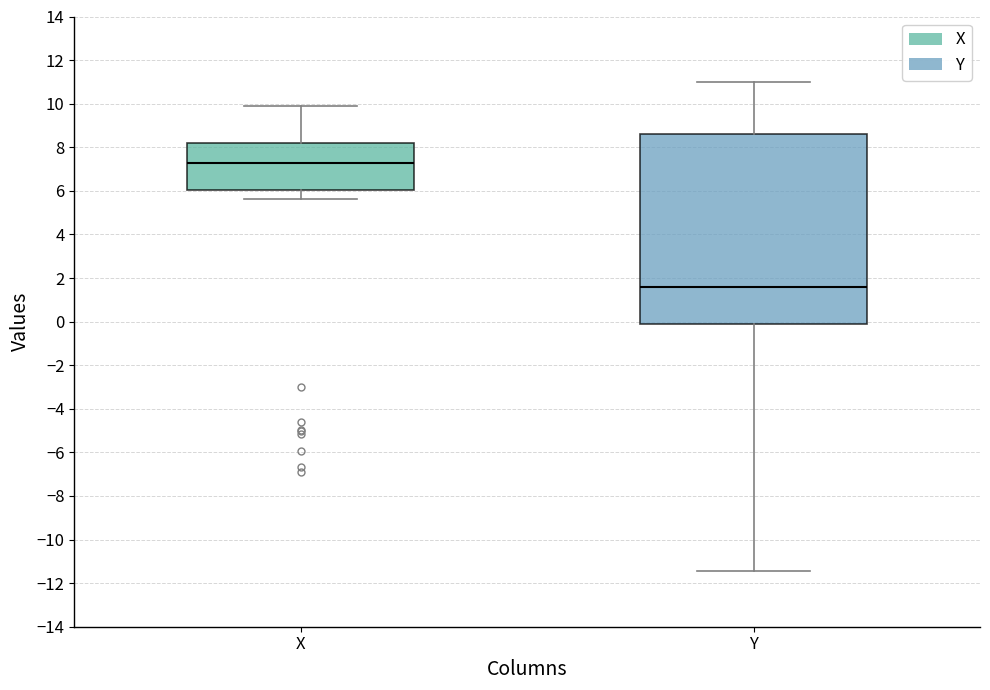

Which box's median line is the highest?

X